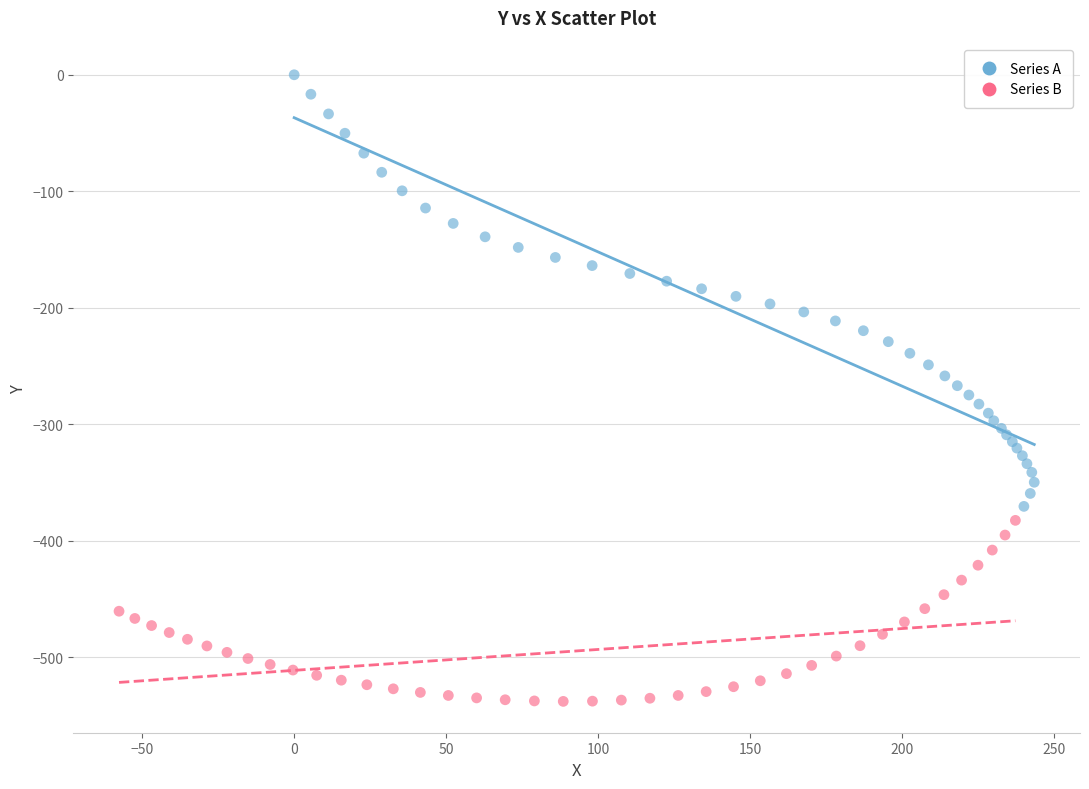

Which series reaches the maximum Y coordinate?

Series A